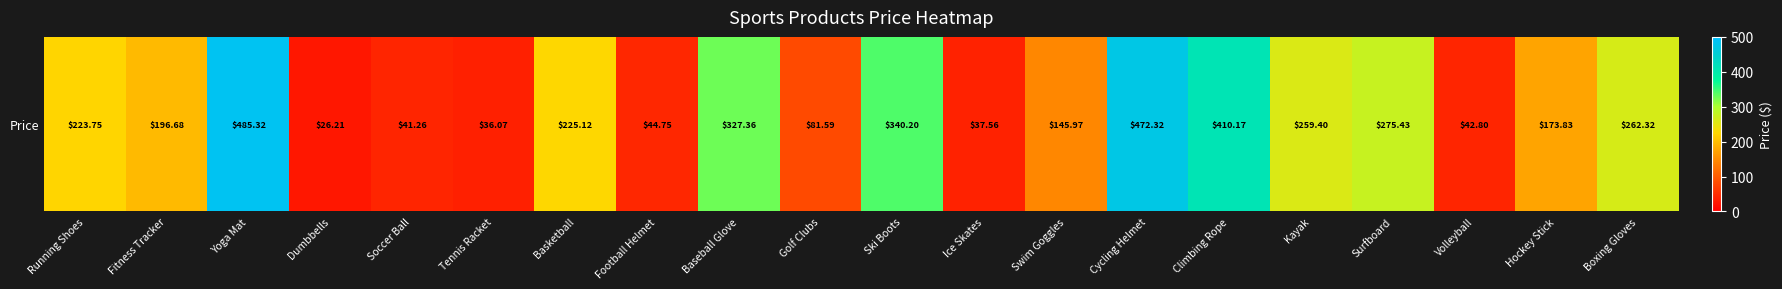

At which category does the chart reach its peak across all series?

Yoga Mat